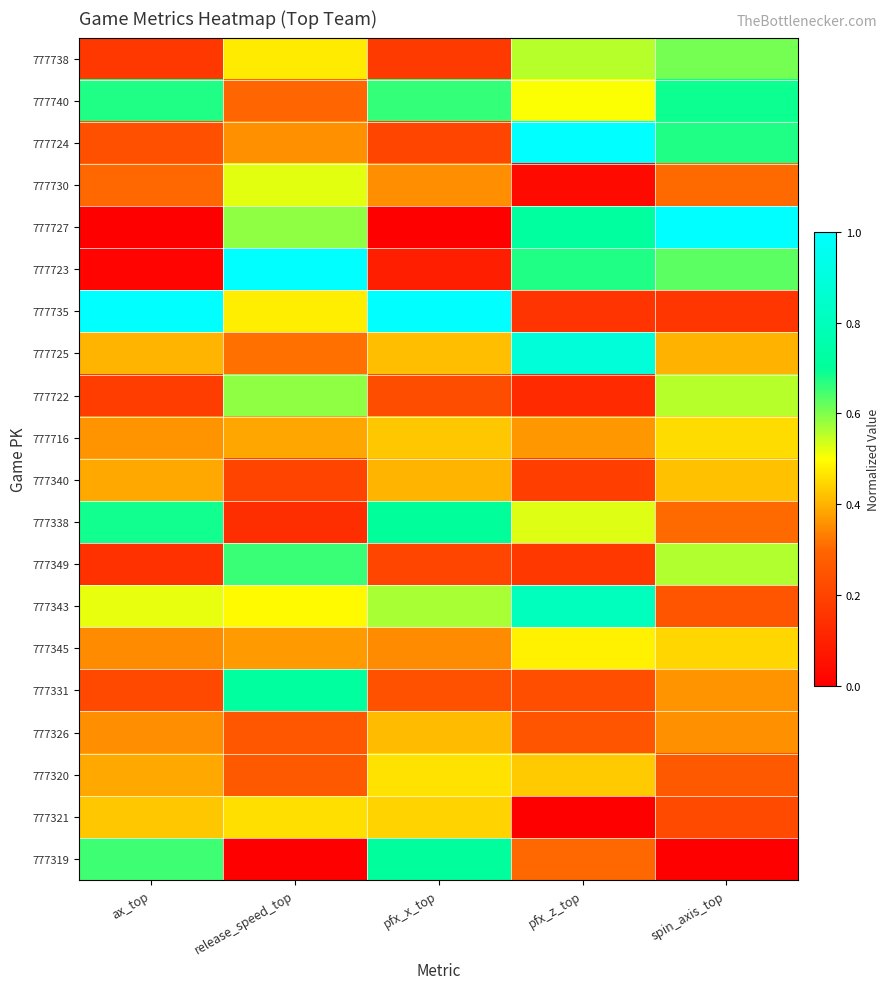

What is the total value across all series at pfx_z_top?

8.4